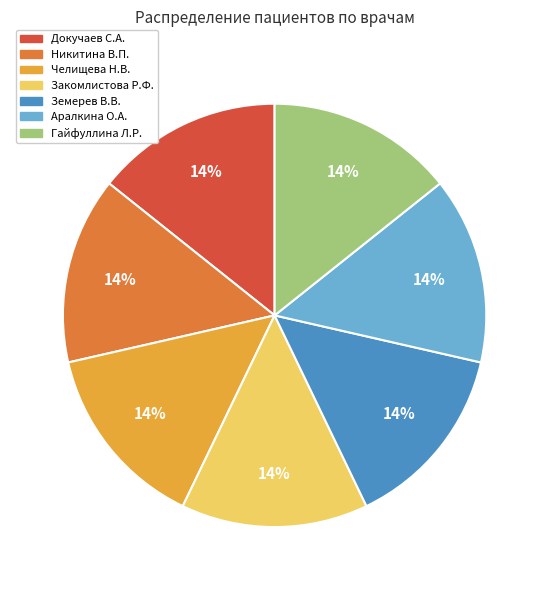

To the nearest percent, what is the combined percentage of Челищева Н.В. and Гайфуллина Л.Р.?

29%